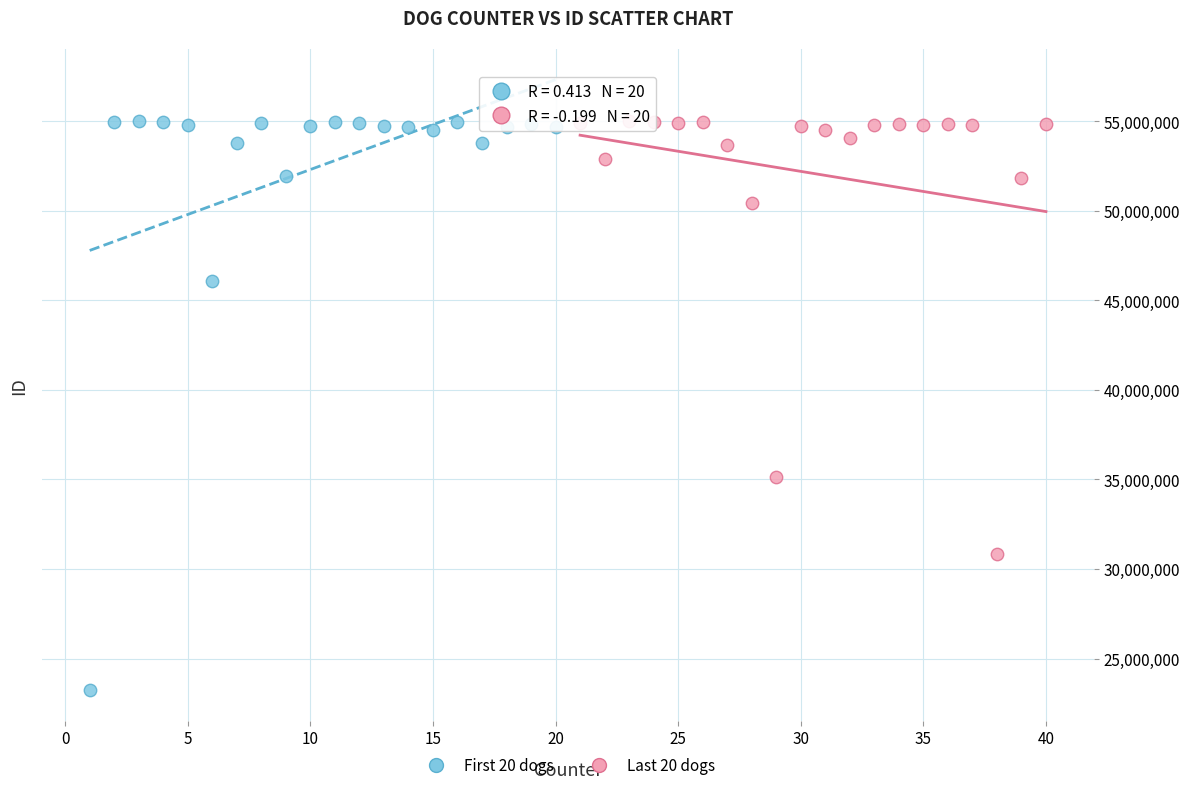

Which series reaches the minimum Y coordinate?

First 20 dogs